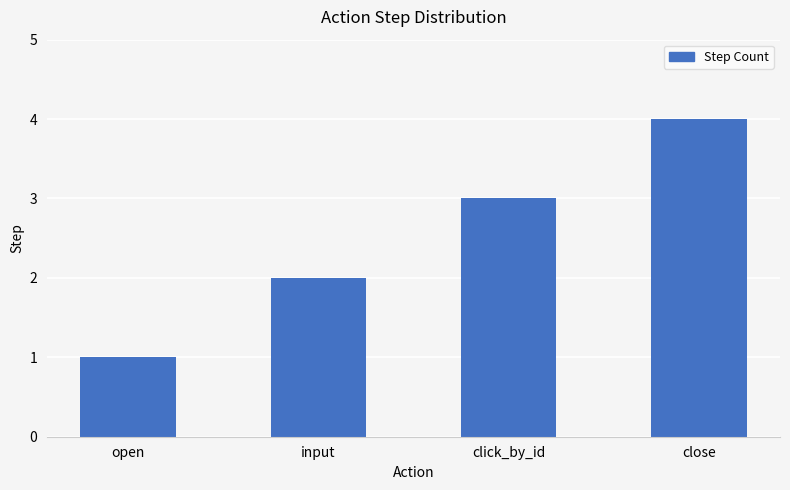

What is the maximum value shown in the chart?

4